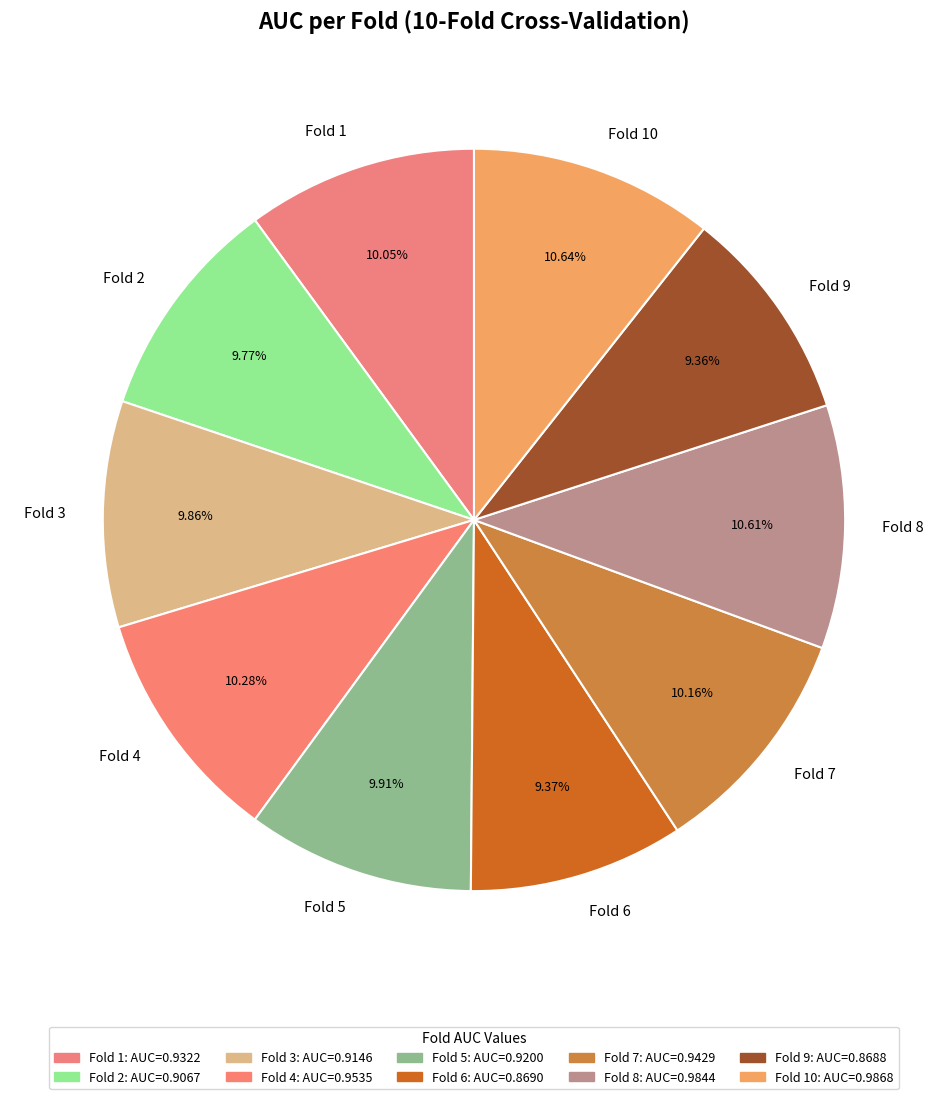

Which has a higher value, Fold 5 or Fold 6?

Fold 5